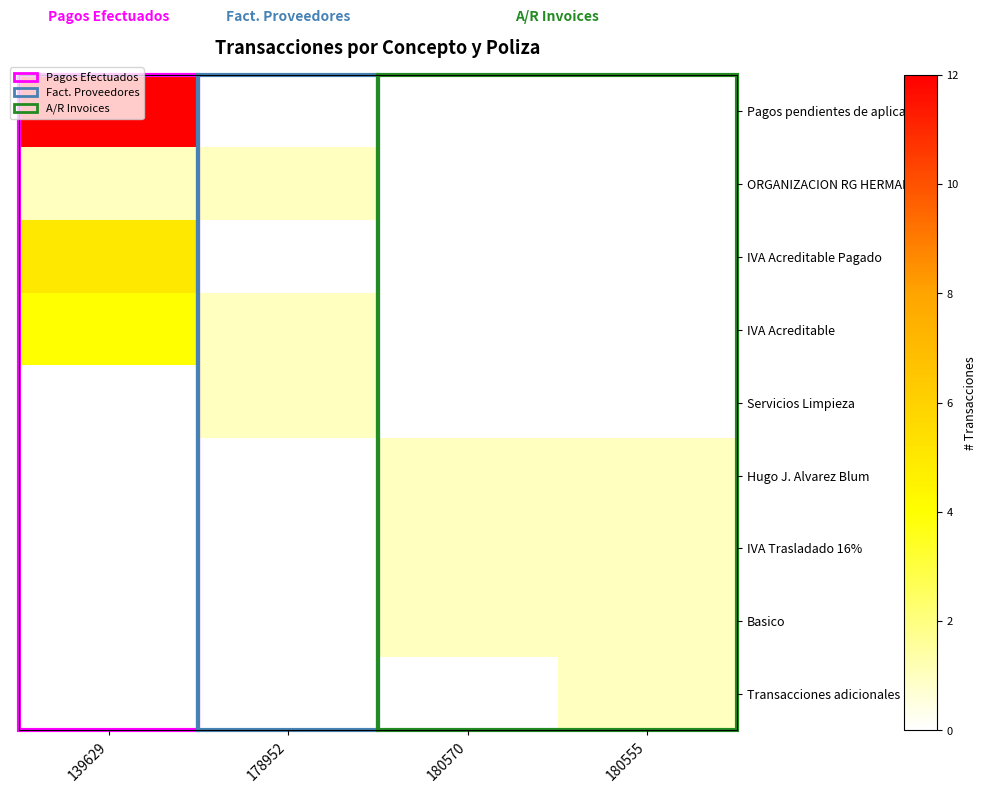

Which series has the widest spread of values?

Pagos pendientes de aplicar